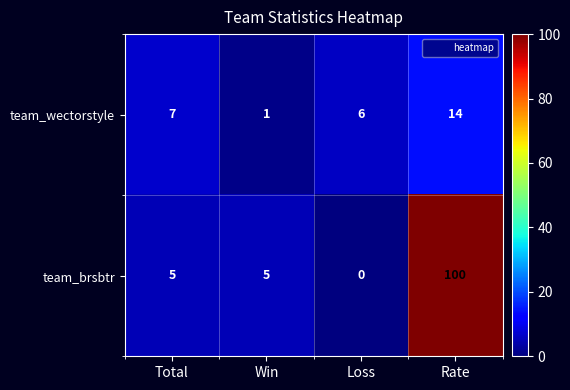

List the series in order of their overall mean, lowest first.

team_wectorstyle, team_brsbtr